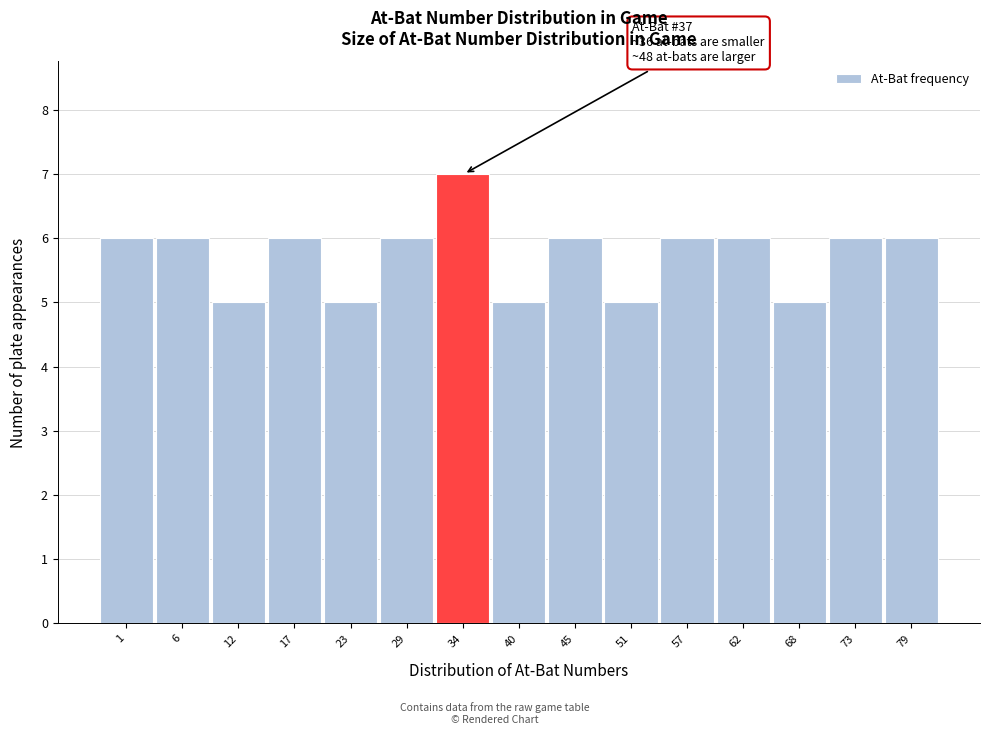

Reading left to right, list all the values displayed in this chart.

6	6	5	6	5	6	7	5	6	5	6	6	5	6	6